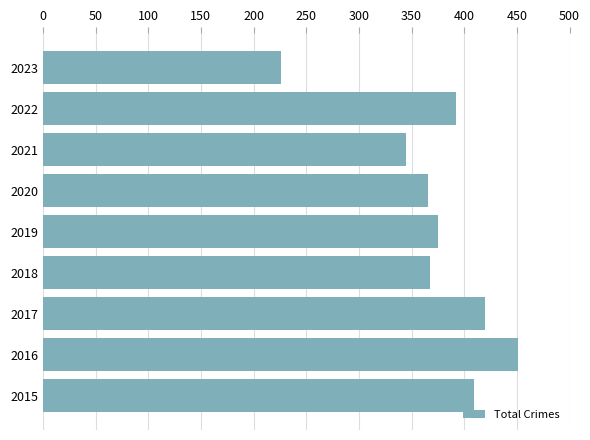

How many data points are less than 375?

4